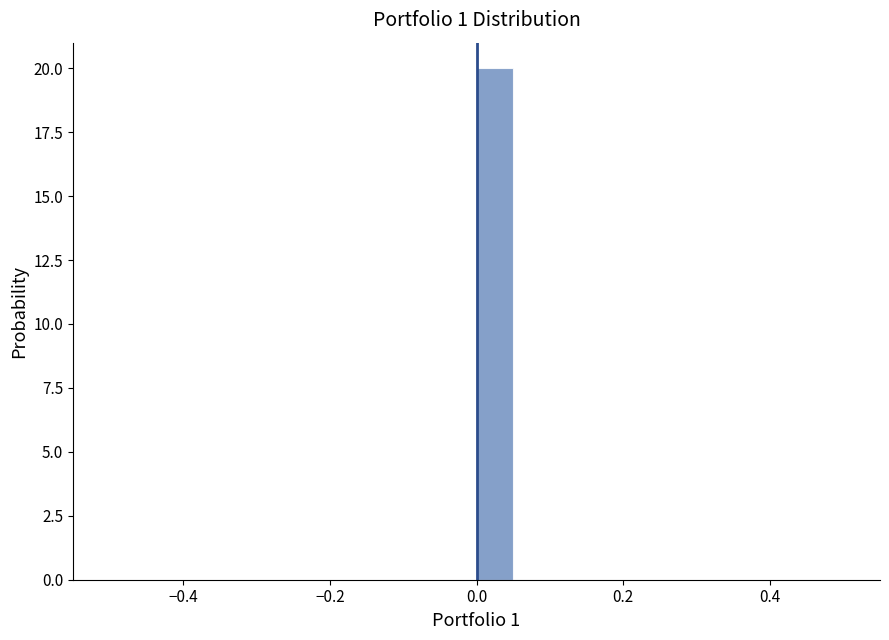

Read against the x-axis, roughly where is the centre of the tallest bar?

0.02